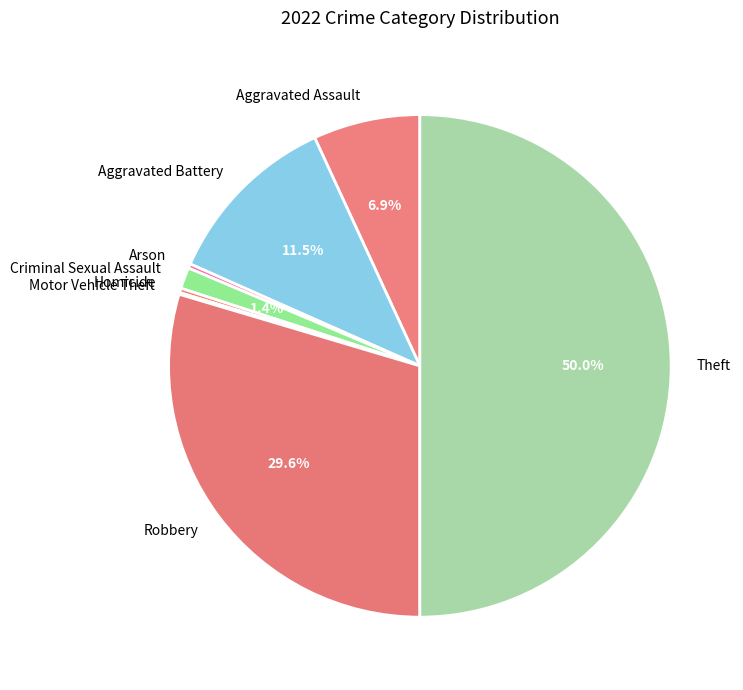

Between Aggravated Assault and Robbery, which is larger?

Robbery